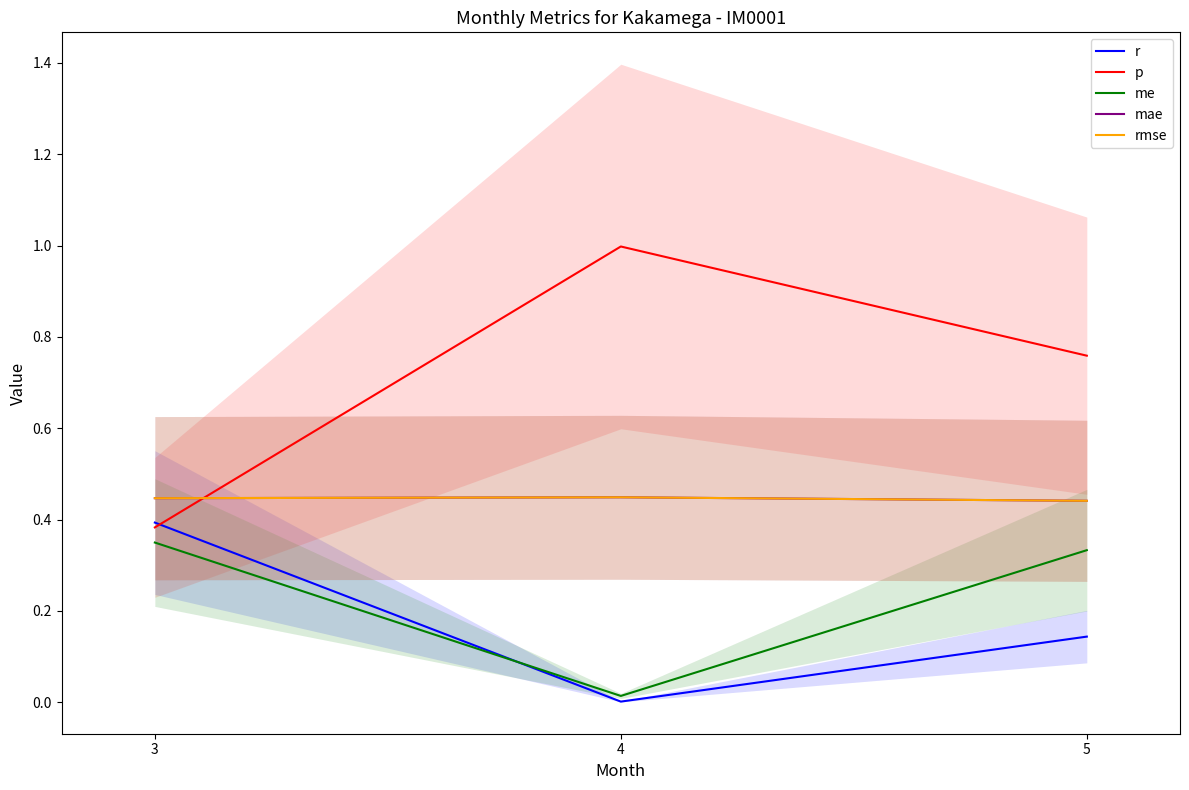

Does the chart have visible grid lines?

No